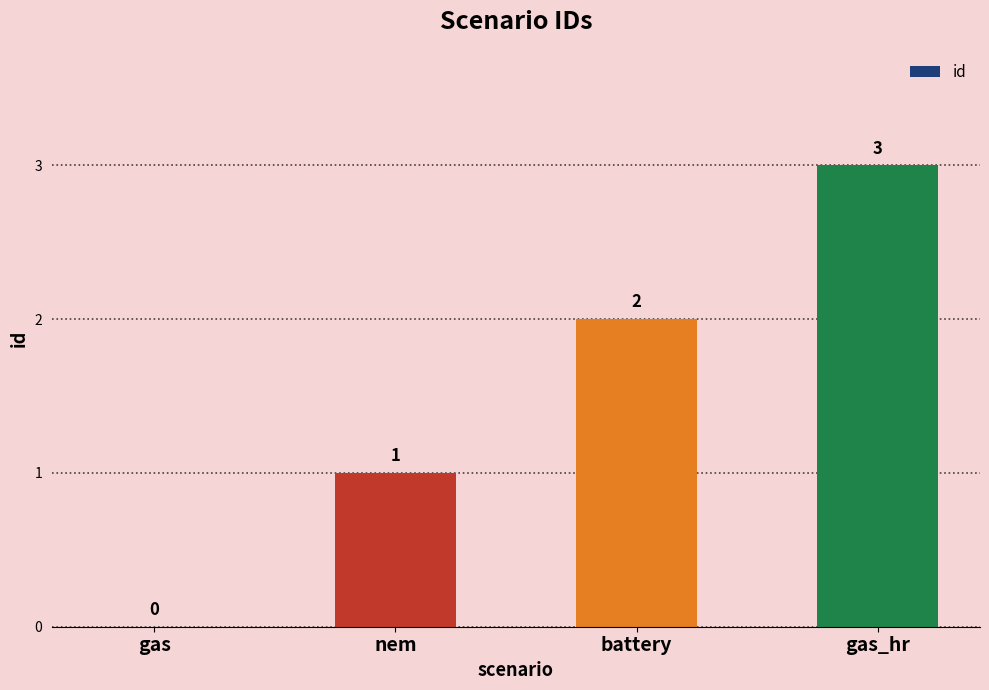

What is the average value?

2